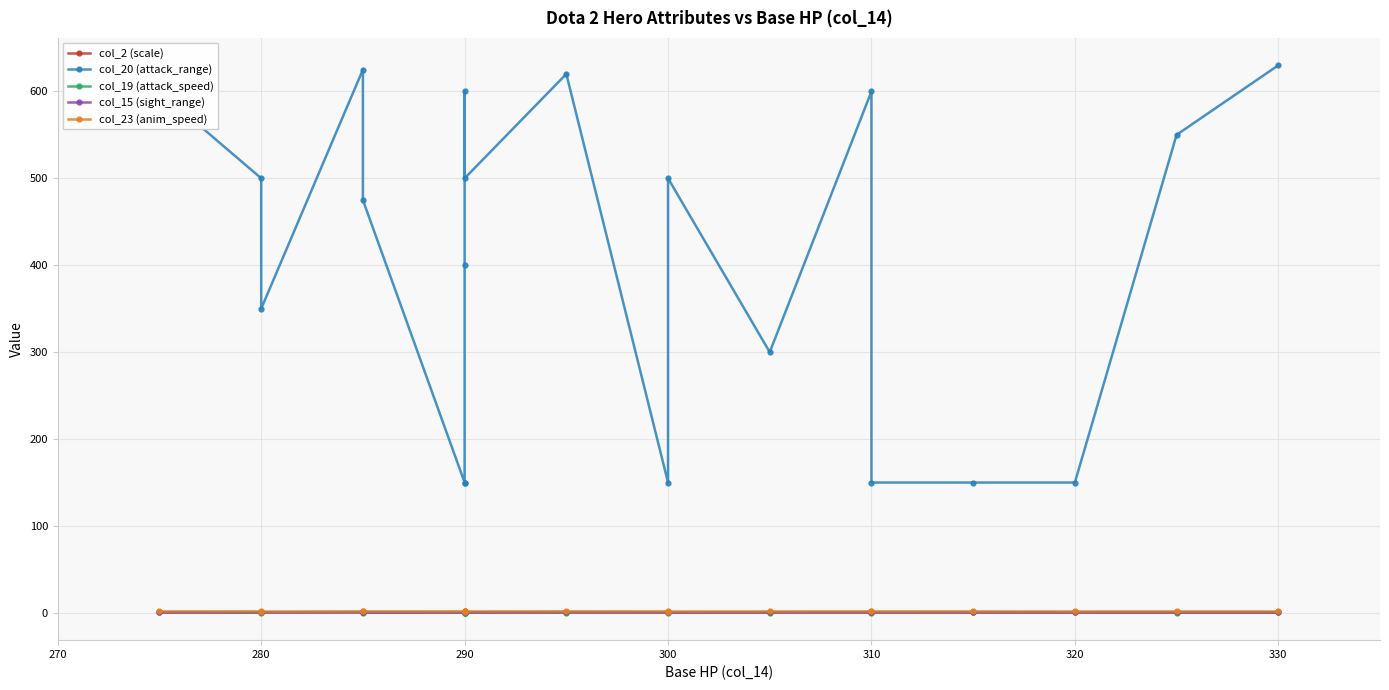

Does the chart display data point markers on the line(s)?

Yes